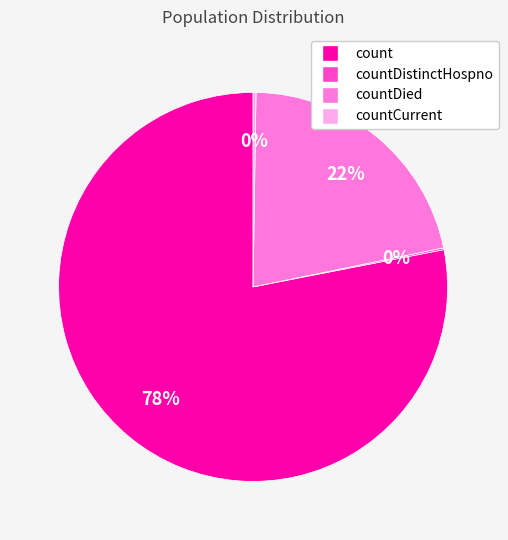

To the nearest percent, what is the difference between the largest and smallest slice percentages?

78%